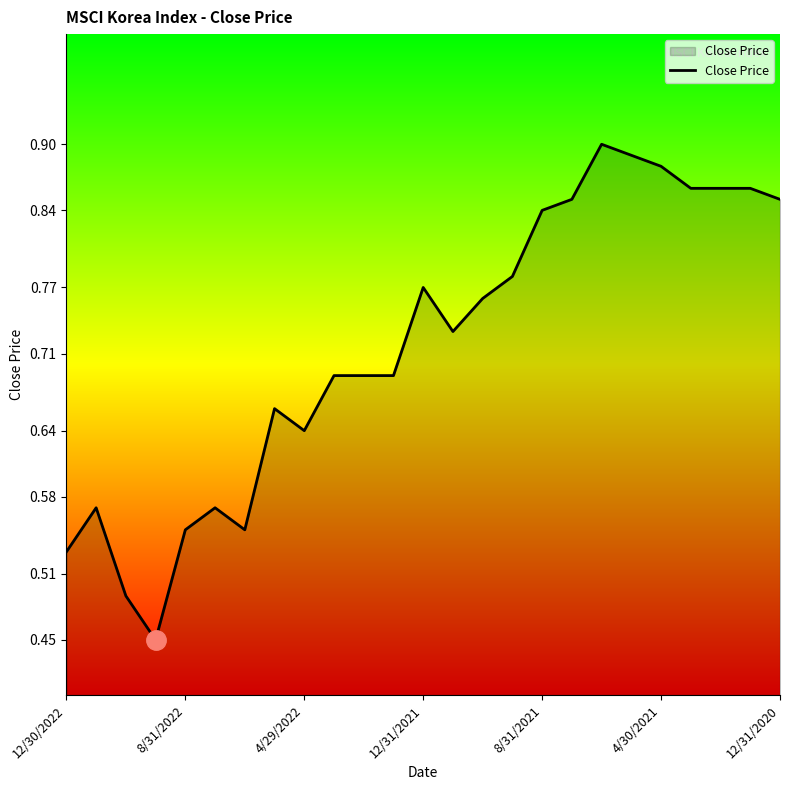

Reading left to right, what are all the values shown in this chart?

0.5	0.6	0.5	0.5	0.6	0.6	0.6	0.7	0.6	0.7	0.7	0.7	0.8	0.7	0.8	0.8	0.8	0.8	0.9	0.9	0.9	0.9	0.9	0.9	0.8